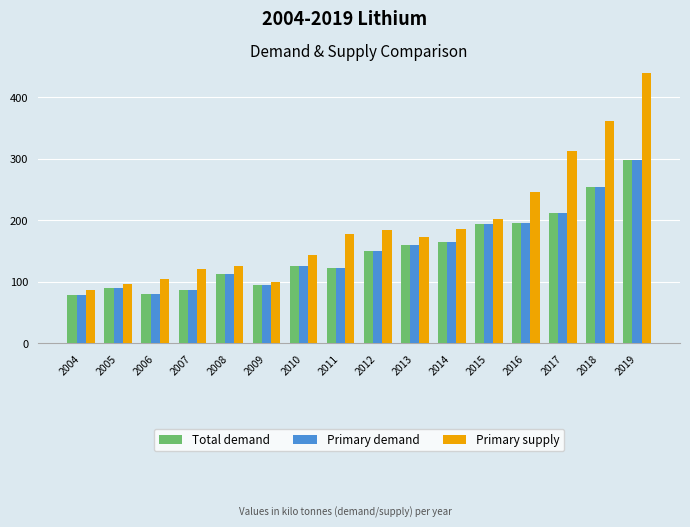

How many groups of bars are there?

16